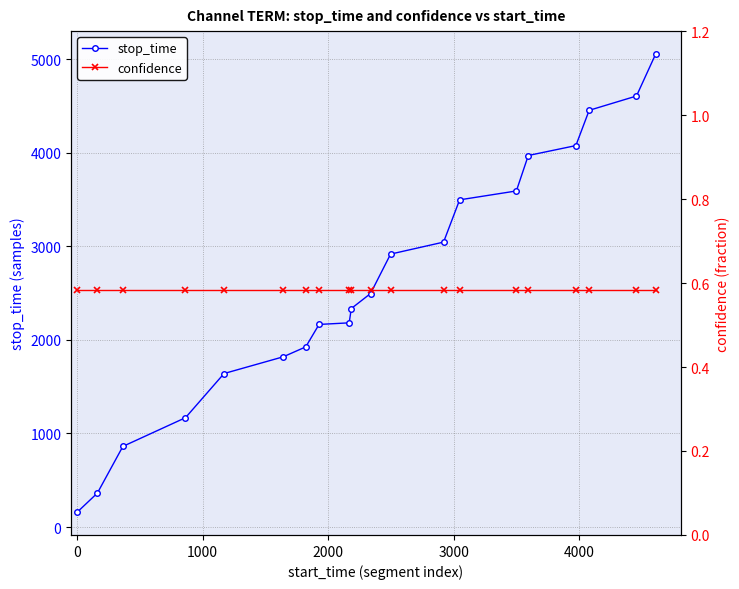

What is the highest value of the stop_time series?

5057